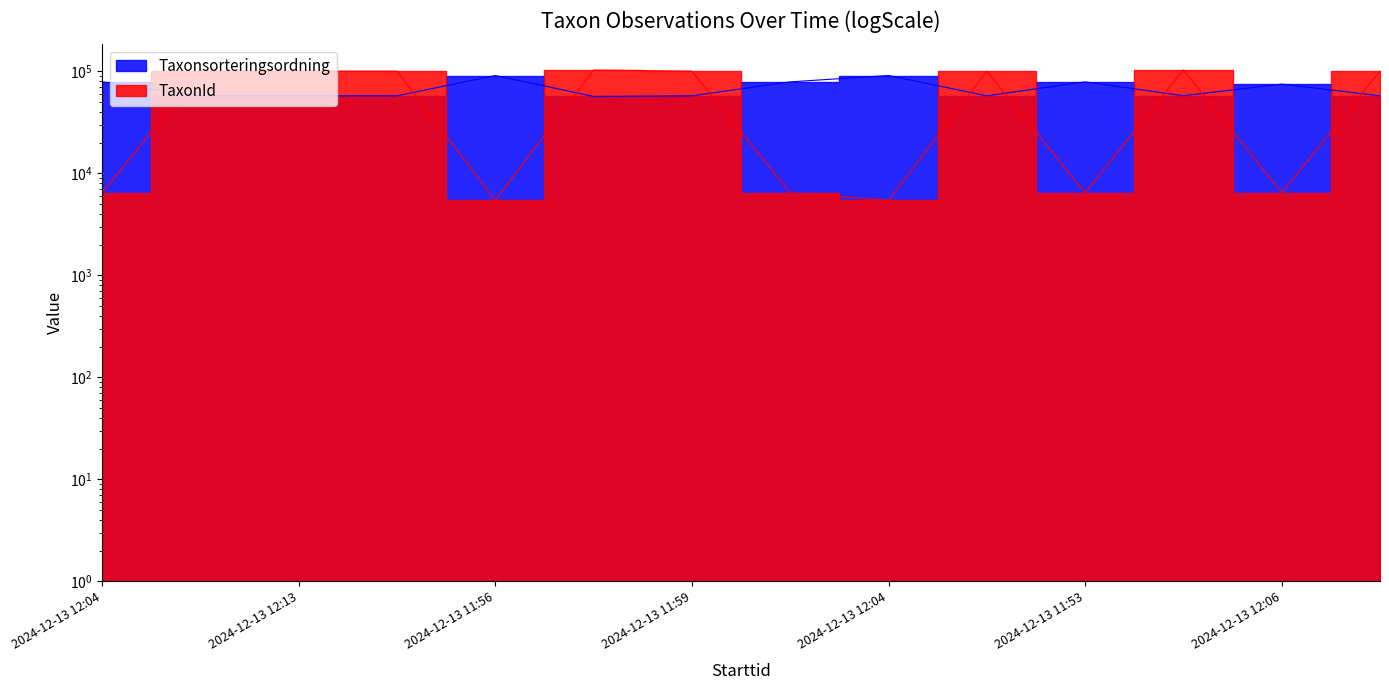

What is the label of the 1st point from the left?

2024-12-13 12:04